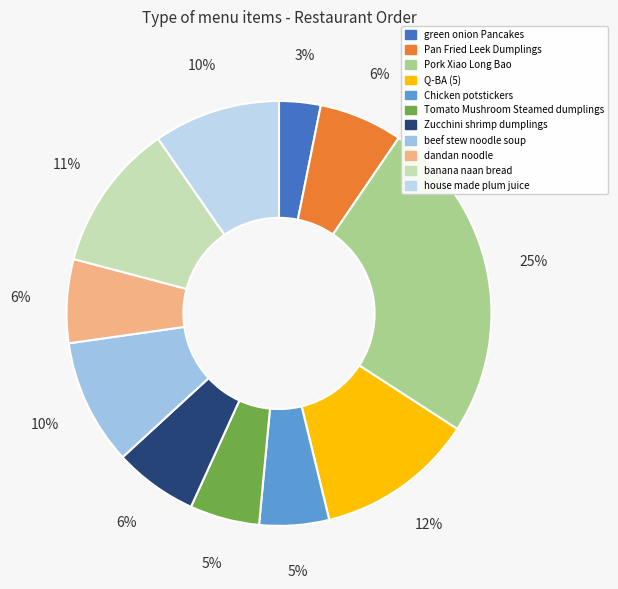

Does house made plum juice account for over 50% of the chart?

No